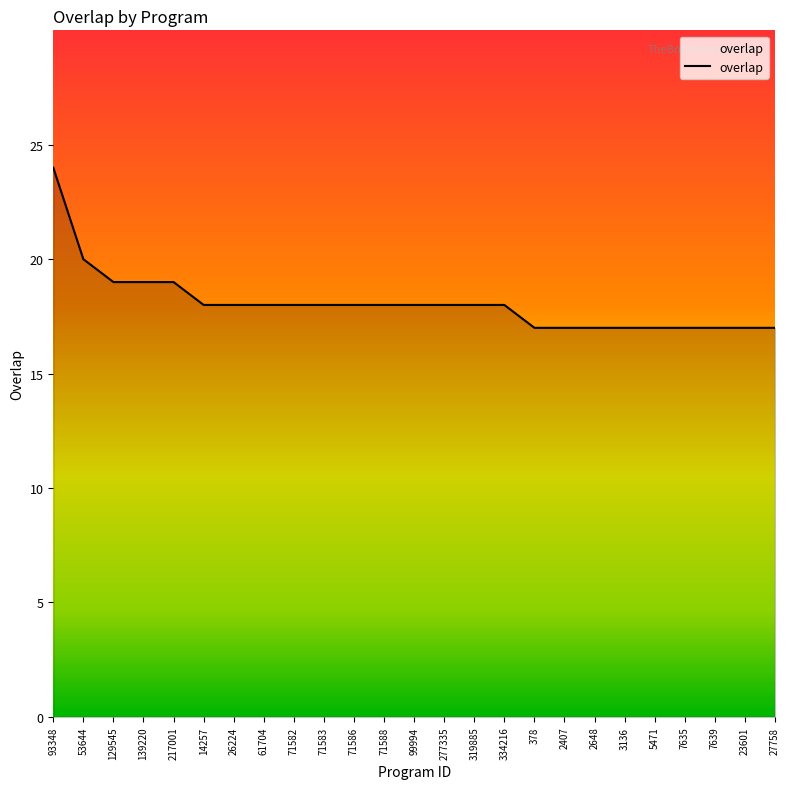

Is it true that the value at 334216 is 18?

True